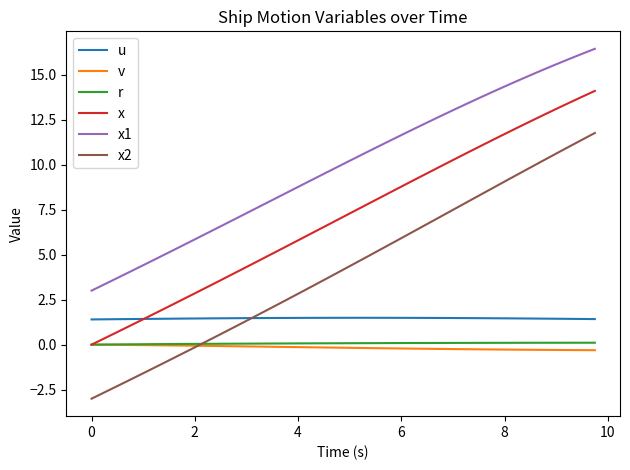

At how many categories does at least one series exceed 10?

20